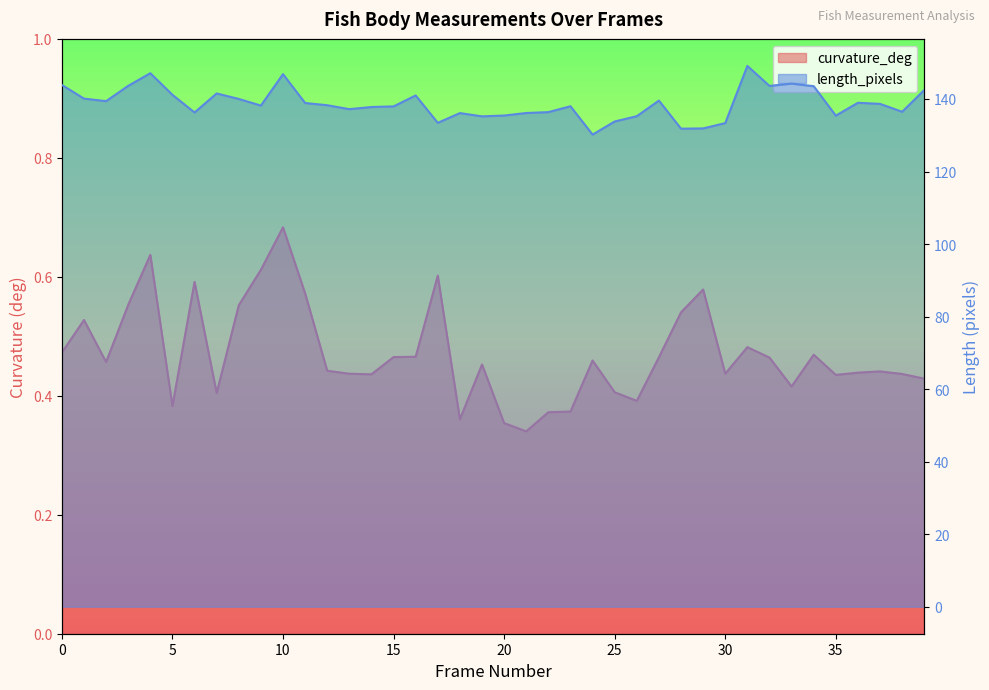

Does the chart display data point markers on the line(s)?

No